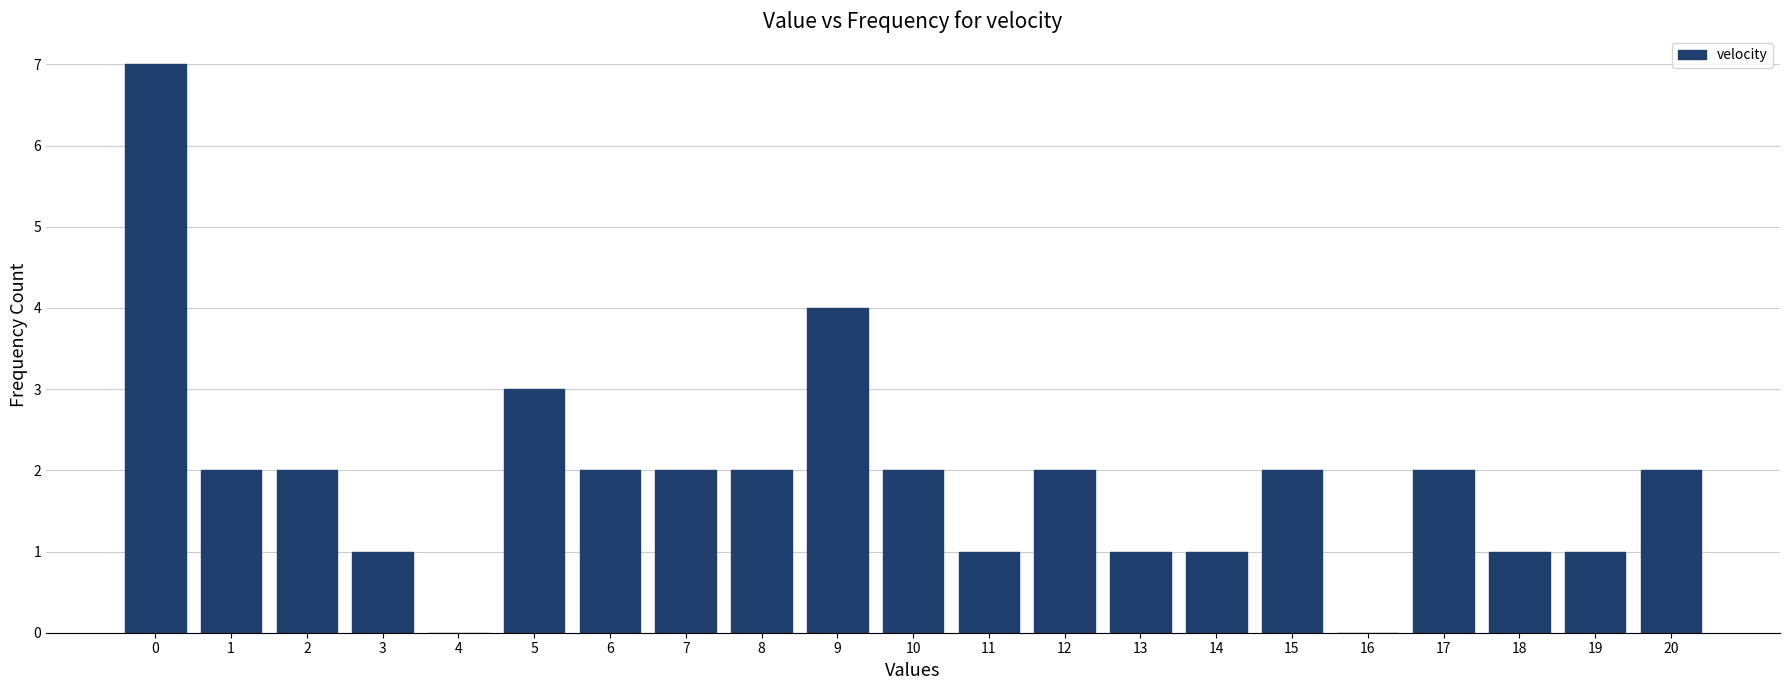

Reading left to right, what are all the values shown in this chart?

0=7	1=2	2=2	3=1	4=0	5=3	6=2	7=2	8=2	9=4	10=2	11=1	12=2	13=1	14=1	15=2	16=0	17=2	18=1	19=1	20=2